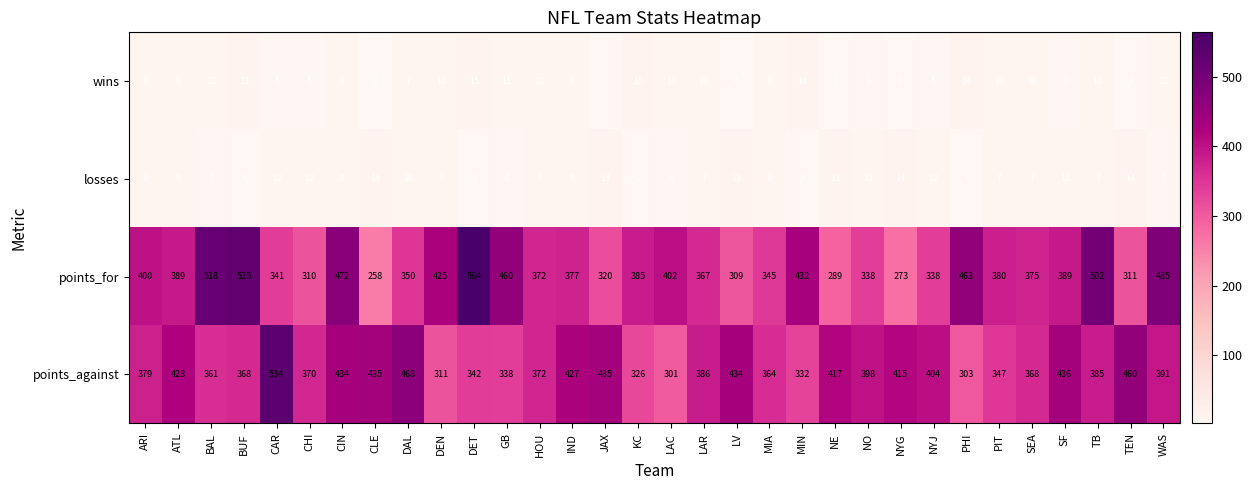

What is the average value of the points_against series?

390